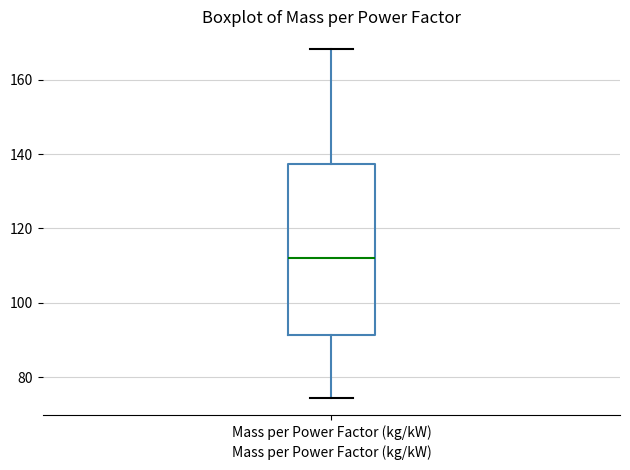

Where does the median line of the box for Mass per Power Factor (kg/kW) sit on the y-axis? The values are not printed on the chart, so give them approximately, as read against the axis.

112